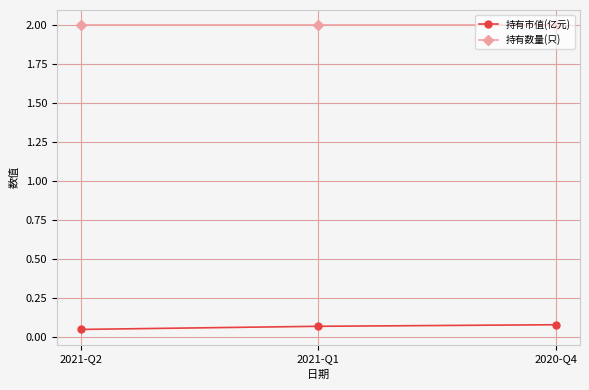

What is the difference between the highest and lowest values at 2021-Q1?

1.9